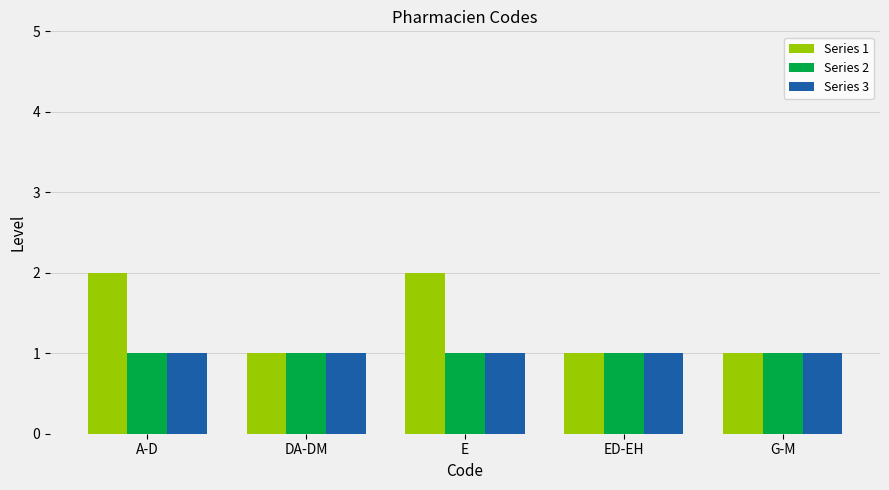

Reading right to left, what are all the values shown in this chart?

Series 1: G-M=1	ED-EH=1	E=2	DA-DM=1	A-D=2
Series 2: G-M=1	ED-EH=1	E=1	DA-DM=1	A-D=1
Series 3: G-M=1	ED-EH=1	E=1	DA-DM=1	A-D=1